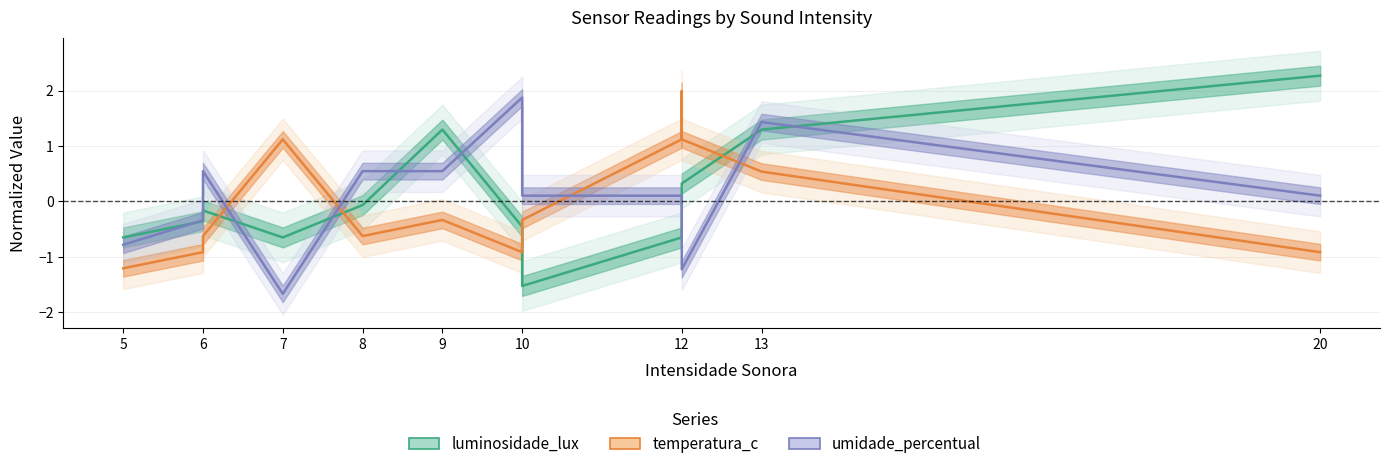

Where is temperatura_c nearest to the value 0?

9